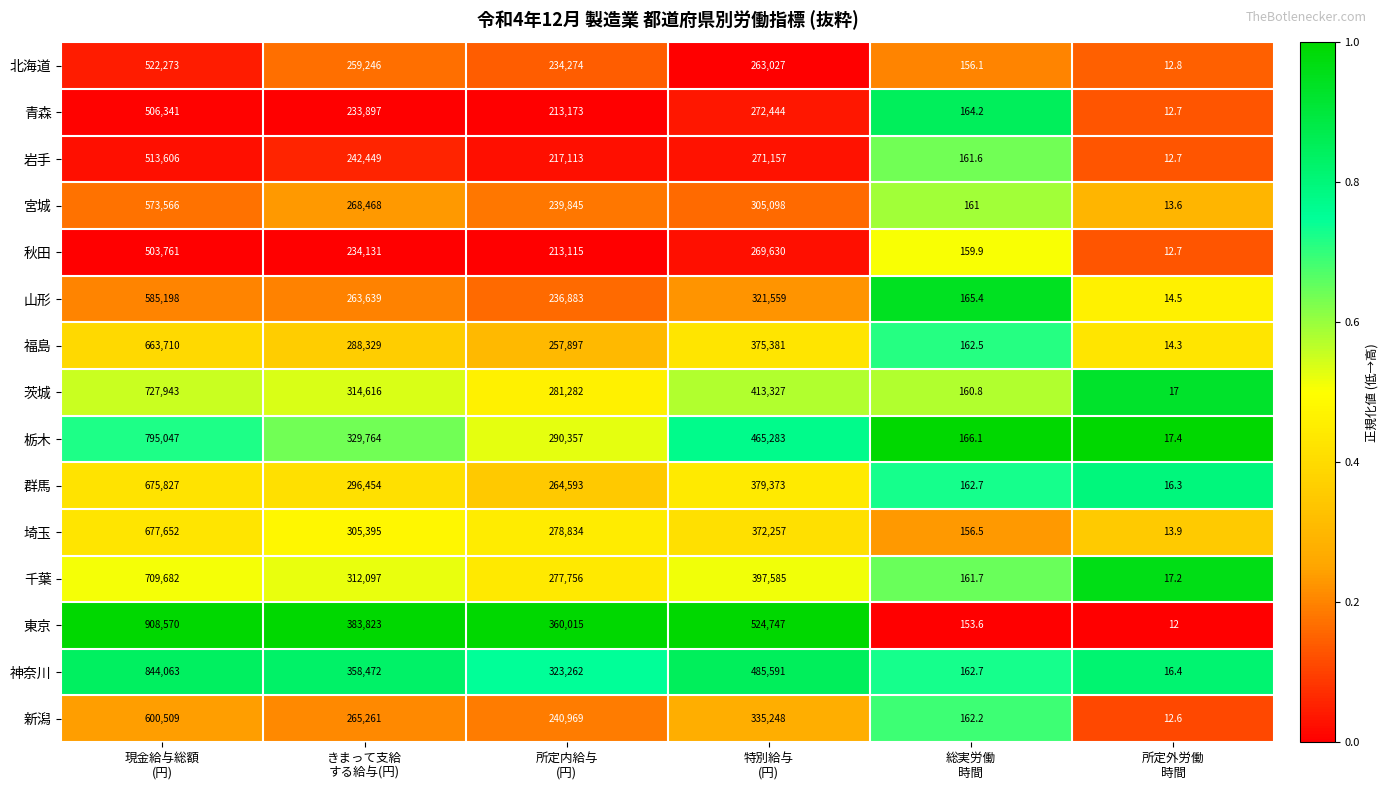

Which series has the largest range (max minus min)?

東京